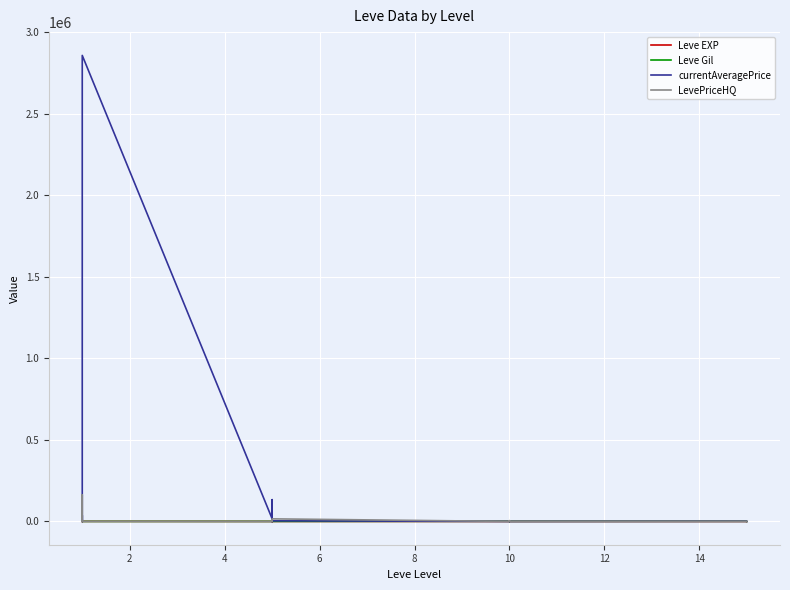

How many values in the LevePriceHQ series are below 900?

10